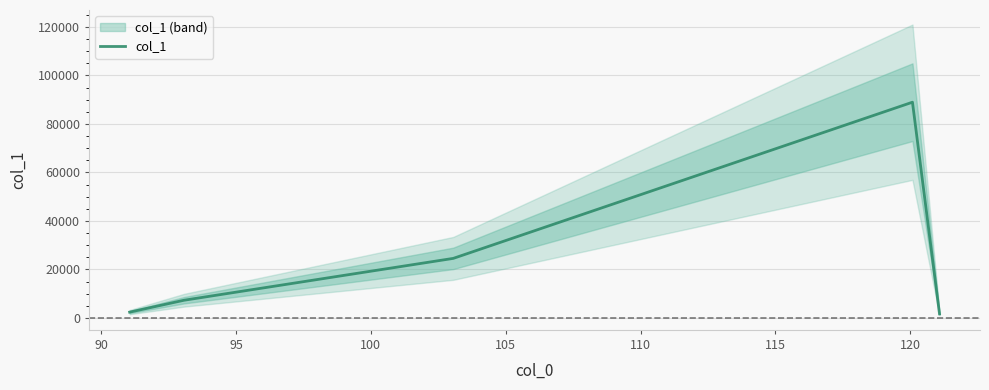

What is the smallest value displayed?

1700.0